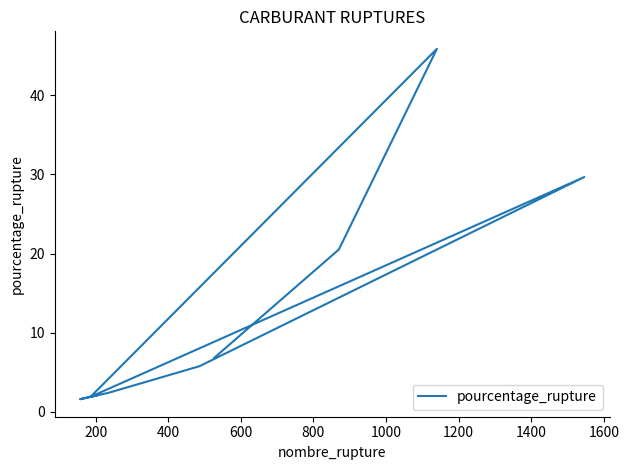

Reading left to right, list all the values displayed in this chart.

6.8	20.5	45.9	1.9	29.7	5.8	2.4	1.6	2.1